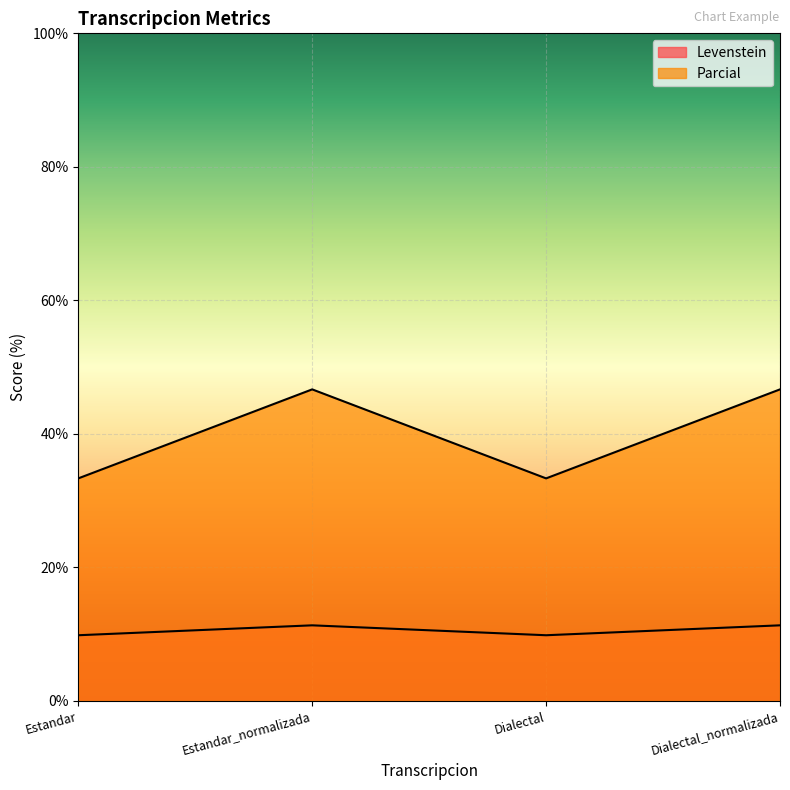

Reading left to right, extract all data points from this chart.

Levenstein: 9.8	11.3	9.8	11.3
Parcial: 33.3	46.7	33.3	46.7